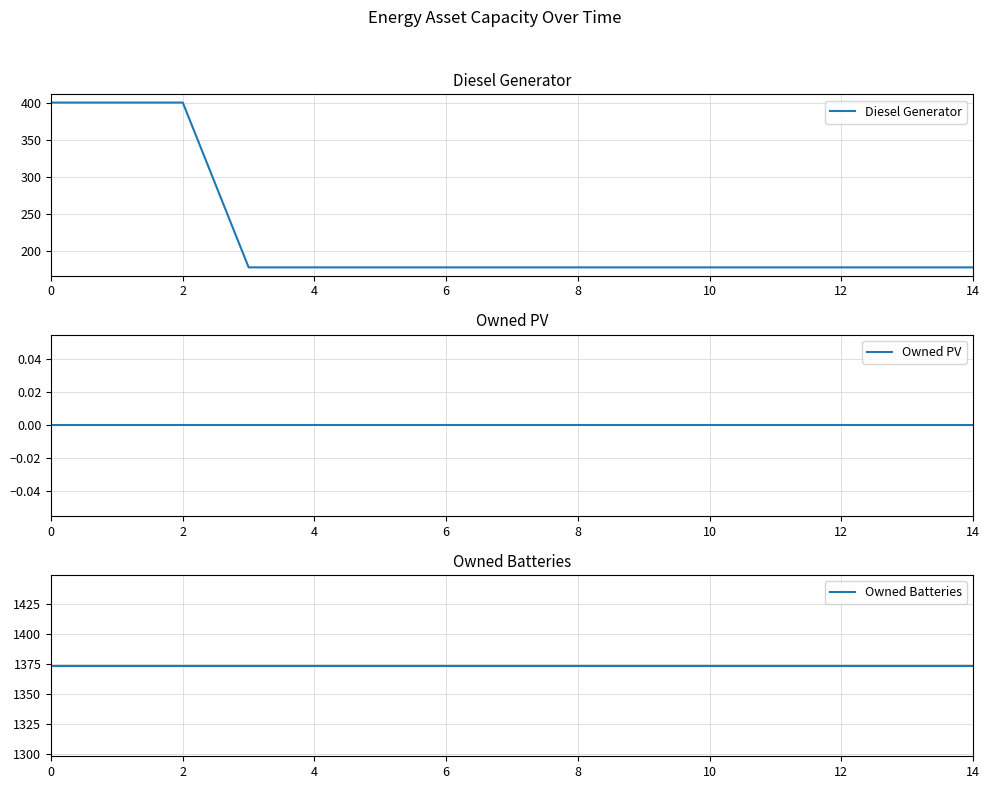

What is the label of the 14th point from the left?

13